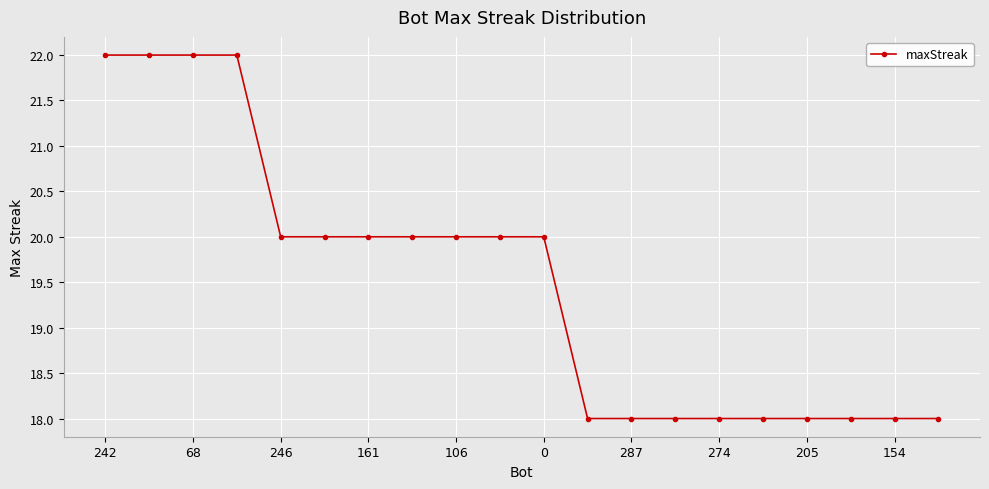

What is the difference between the second highest and second lowest values?

4